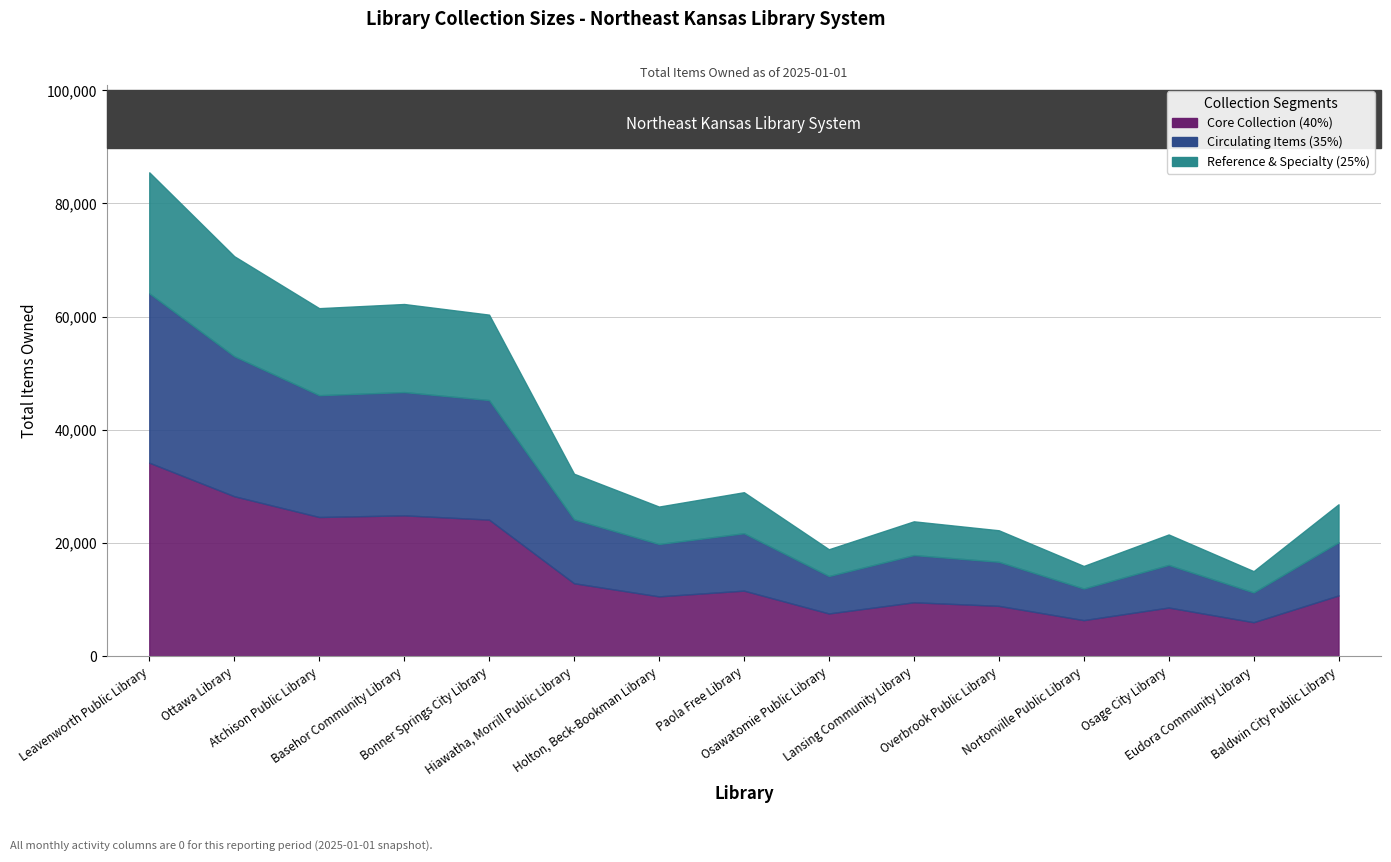

Which has a higher value, Holton, Beck-Bookman Library or Overbrook Public Library?

Holton, Beck-Bookman Library